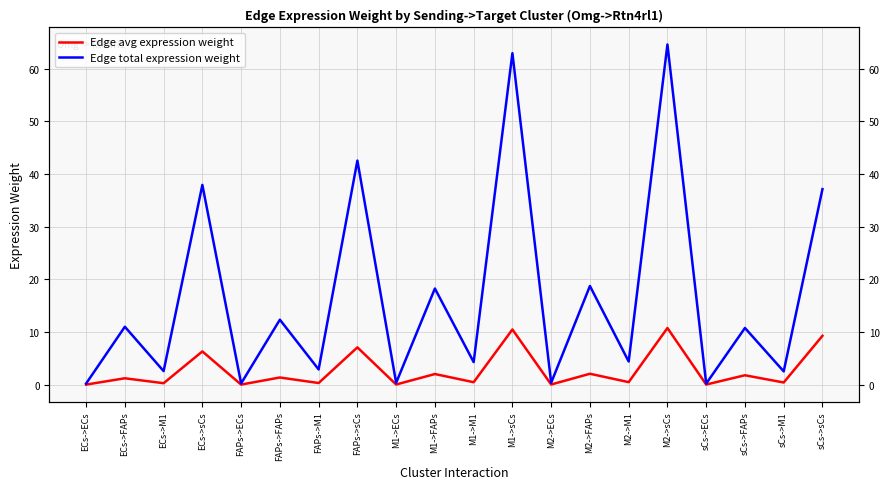

How many values in the Edge avg expression weight series exceed 1?

10